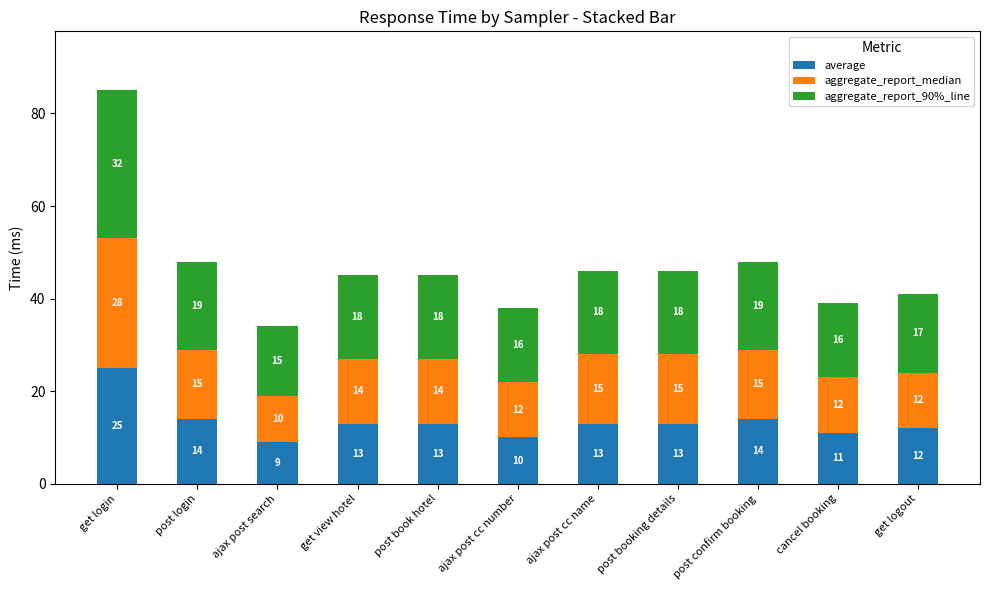

What is the difference between the average values at ajax post cc number and get login?

15